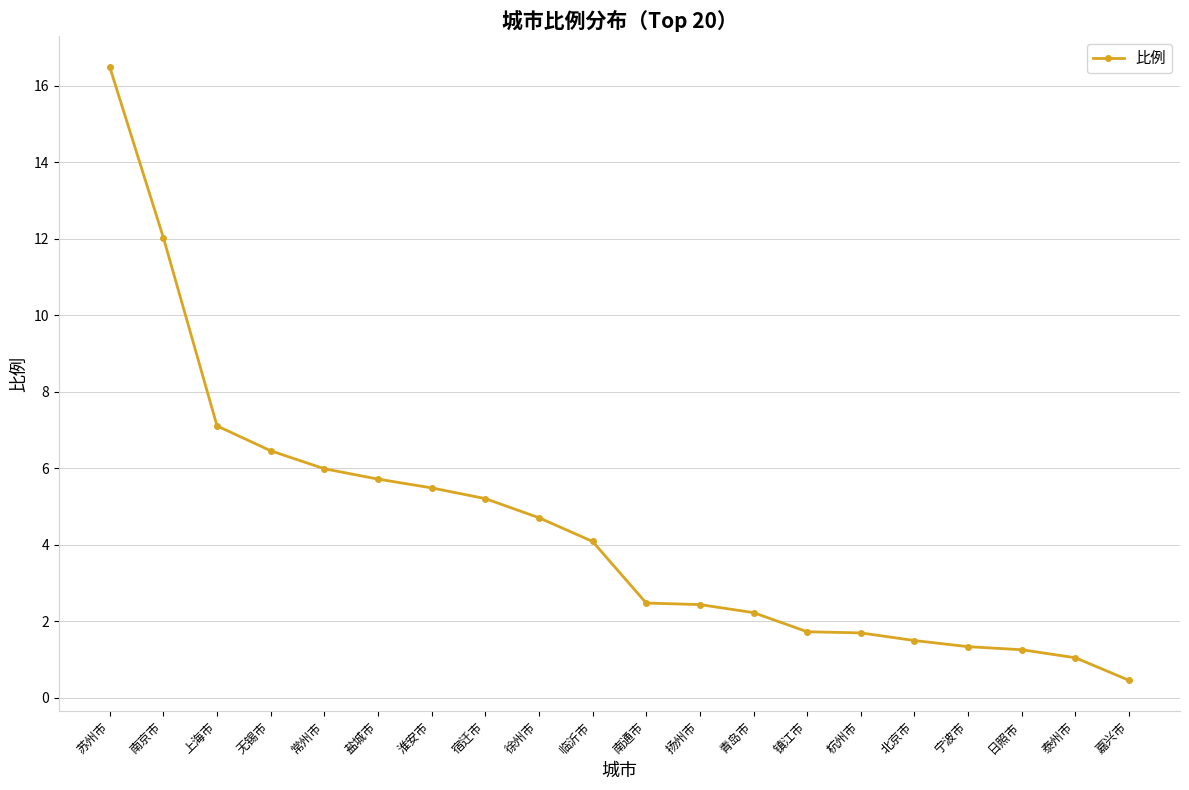

What is the difference between the values at 常州市 and 日照市?

4.7